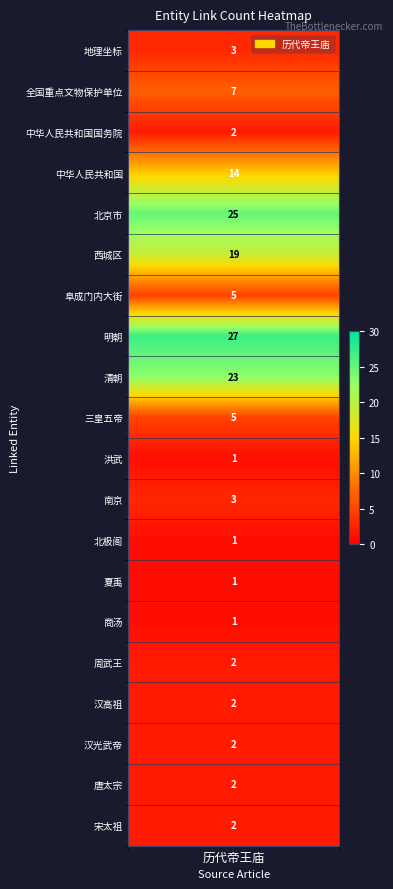

At which label is the value closest to 14?

中华人民共和国